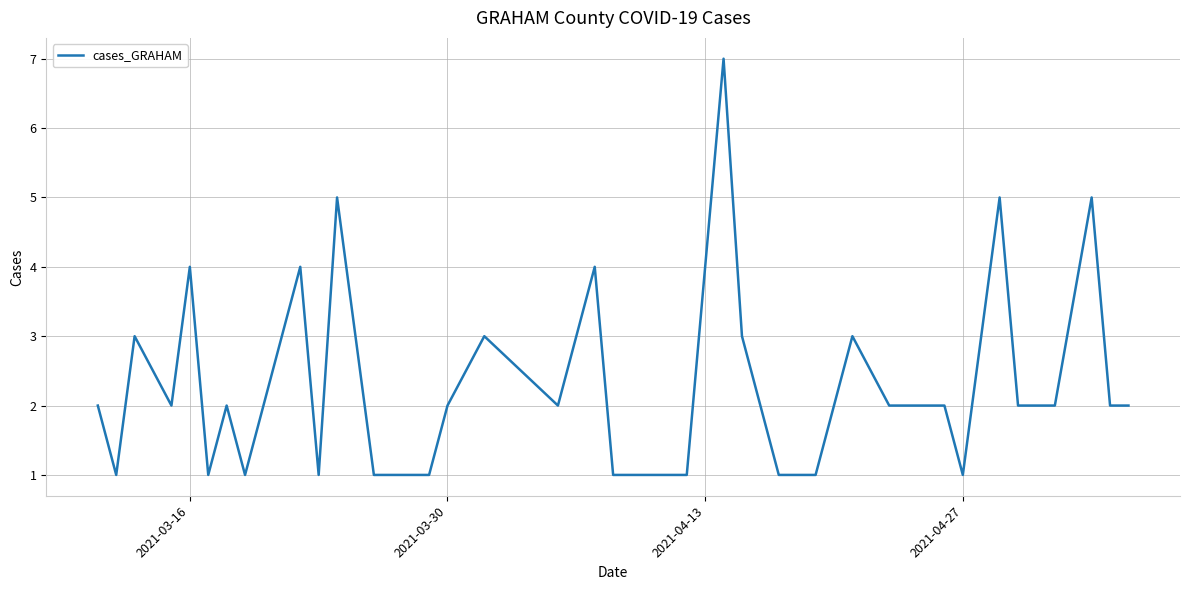

What is the difference between the maximum and minimum values?

6